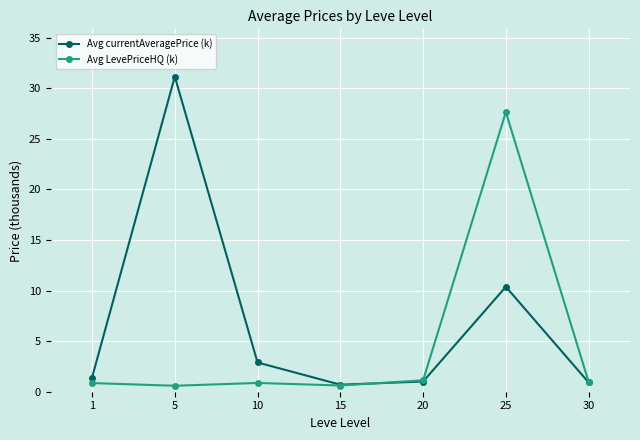

Which category has the highest value in the Avg currentAveragePrice (k) series?

5